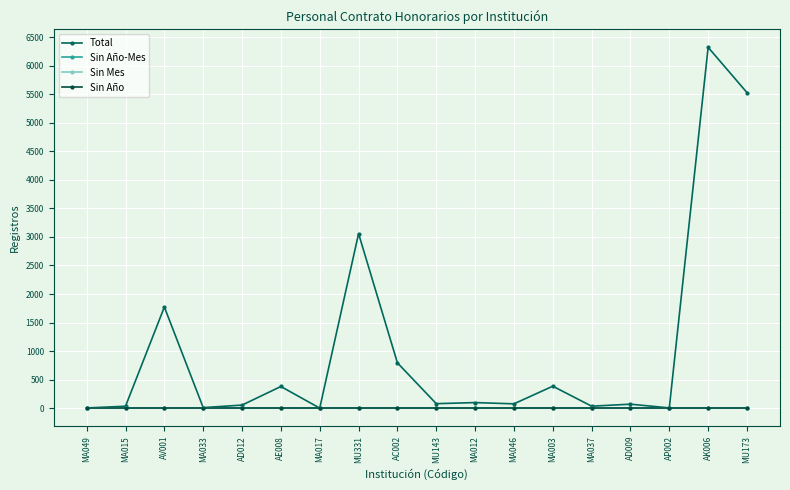

What is the total value across all series at MA017?

1